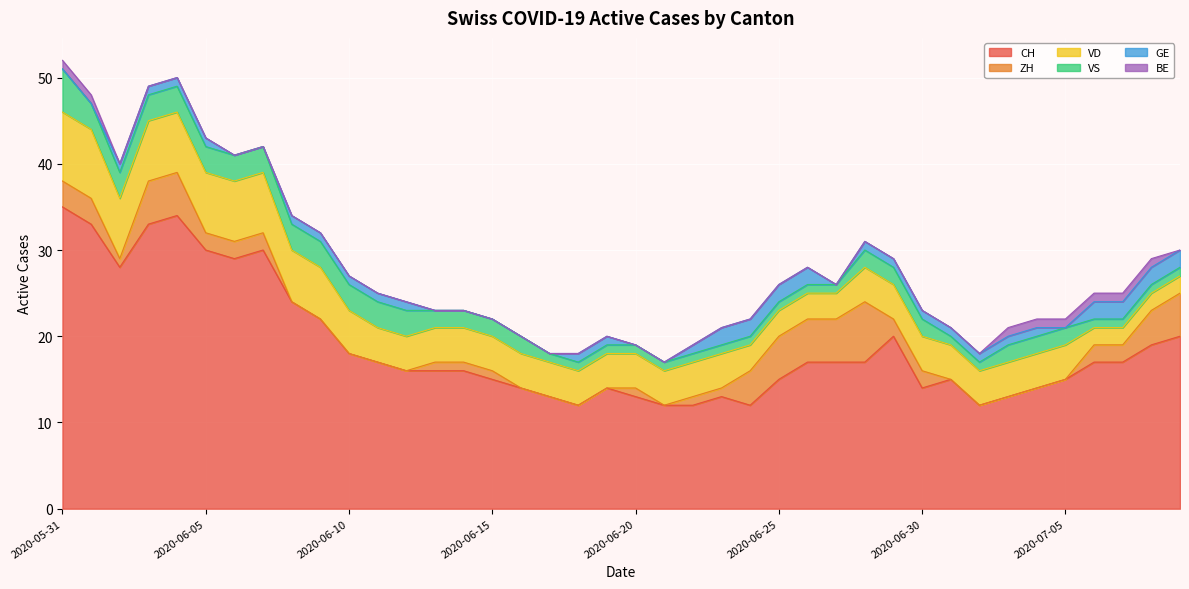

Reading left to right, transcribe all the data shown in this chart.

CH: 2020-05-31=35	2020-06-01=33	2020-06-02=28	2020-06-03=33	2020-06-04=34	2020-06-05=30	2020-06-06=29	2020-06-07=30	2020-06-08=24	2020-06-09=22	2020-06-10=18	2020-06-11=17	2020-06-12=16	2020-06-13=16	2020-06-14=16	2020-06-15=15	2020-06-16=14	2020-06-17=13	2020-06-18=12	2020-06-19=14	2020-06-20=13	2020-06-21=12	2020-06-22=12	2020-06-23=13	2020-06-24=12	2020-06-25=15	2020-06-26=17	2020-06-27=17	2020-06-28=17	2020-06-29=20	2020-06-30=14	2020-07-01=15	2020-07-02=12	2020-07-03=13	2020-07-04=14	2020-07-05=15	2020-07-06=17	2020-07-07=17	2020-07-08=19	2020-07-09=20
ZH: 2020-05-31=3	2020-06-01=3	2020-06-02=1	2020-06-03=5	2020-06-04=5	2020-06-05=2	2020-06-06=2	2020-06-07=2	2020-06-08=0	2020-06-09=0	2020-06-10=0	2020-06-11=0	2020-06-12=0	2020-06-13=1	2020-06-14=1	2020-06-15=1	2020-06-16=0	2020-06-17=0	2020-06-18=0	2020-06-19=0	2020-06-20=1	2020-06-21=0	2020-06-22=1	2020-06-23=1	2020-06-24=4	2020-06-25=5	2020-06-26=5	2020-06-27=5	2020-06-28=7	2020-06-29=2	2020-06-30=2	2020-07-01=0	2020-07-02=0	2020-07-03=0	2020-07-04=0	2020-07-05=0	2020-07-06=2	2020-07-07=2	2020-07-08=4	2020-07-09=5
VD: 2020-05-31=8	2020-06-01=8	2020-06-02=7	2020-06-03=7	2020-06-04=7	2020-06-05=7	2020-06-06=7	2020-06-07=7	2020-06-08=6	2020-06-09=6	2020-06-10=5	2020-06-11=4	2020-06-12=4	2020-06-13=4	2020-06-14=4	2020-06-15=4	2020-06-16=4	2020-06-17=4	2020-06-18=4	2020-06-19=4	2020-06-20=4	2020-06-21=4	2020-06-22=4	2020-06-23=4	2020-06-24=3	2020-06-25=3	2020-06-26=3	2020-06-27=3	2020-06-28=4	2020-06-29=4	2020-06-30=4	2020-07-01=4	2020-07-02=4	2020-07-03=4	2020-07-04=4	2020-07-05=4	2020-07-06=2	2020-07-07=2	2020-07-08=2	2020-07-09=2
VS: 2020-05-31=5	2020-06-01=3	2020-06-02=3	2020-06-03=3	2020-06-04=3	2020-06-05=3	2020-06-06=3	2020-06-07=3	2020-06-08=3	2020-06-09=3	2020-06-10=3	2020-06-11=3	2020-06-12=3	2020-06-13=2	2020-06-14=2	2020-06-15=2	2020-06-16=2	2020-06-17=1	2020-06-18=1	2020-06-19=1	2020-06-20=1	2020-06-21=1	2020-06-22=1	2020-06-23=1	2020-06-24=1	2020-06-25=1	2020-06-26=1	2020-06-27=1	2020-06-28=2	2020-06-29=2	2020-06-30=2	2020-07-01=1	2020-07-02=1	2020-07-03=2	2020-07-04=2	2020-07-05=2	2020-07-06=1	2020-07-07=1	2020-07-08=1	2020-07-09=1
GE: 2020-05-31=0	2020-06-01=0	2020-06-02=1	2020-06-03=1	2020-06-04=1	2020-06-05=1	2020-06-06=0	2020-06-07=0	2020-06-08=1	2020-06-09=1	2020-06-10=1	2020-06-11=1	2020-06-12=1	2020-06-13=0	2020-06-14=0	2020-06-15=0	2020-06-16=0	2020-06-17=0	2020-06-18=1	2020-06-19=1	2020-06-20=0	2020-06-21=0	2020-06-22=1	2020-06-23=2	2020-06-24=2	2020-06-25=2	2020-06-26=2	2020-06-27=0	2020-06-28=1	2020-06-29=1	2020-06-30=1	2020-07-01=1	2020-07-02=1	2020-07-03=1	2020-07-04=1	2020-07-05=0	2020-07-06=2	2020-07-07=2	2020-07-08=2	2020-07-09=2
BE: 2020-05-31=1	2020-06-01=1	2020-06-02=0	2020-06-03=0	2020-06-04=0	2020-06-05=0	2020-06-06=0	2020-06-07=0	2020-06-08=0	2020-06-09=0	2020-06-10=0	2020-06-11=0	2020-06-12=0	2020-06-13=0	2020-06-14=0	2020-06-15=0	2020-06-16=0	2020-06-17=0	2020-06-18=0	2020-06-19=0	2020-06-20=0	2020-06-21=0	2020-06-22=0	2020-06-23=0	2020-06-24=0	2020-06-25=0	2020-06-26=0	2020-06-27=0	2020-06-28=0	2020-06-29=0	2020-06-30=0	2020-07-01=0	2020-07-02=0	2020-07-03=1	2020-07-04=1	2020-07-05=1	2020-07-06=1	2020-07-07=1	2020-07-08=1	2020-07-09=0